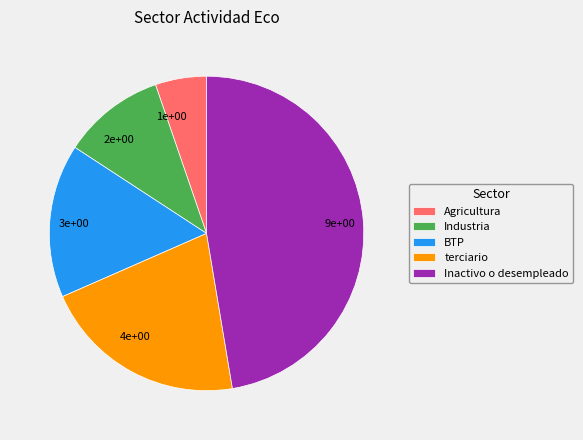

Count the number of slices in the pie.

5